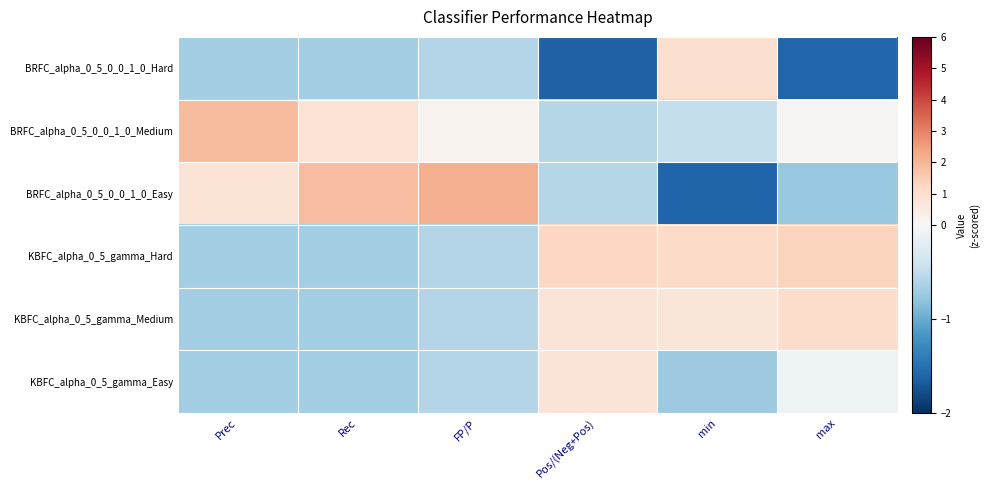

What is the smallest value displayed?

-1.6